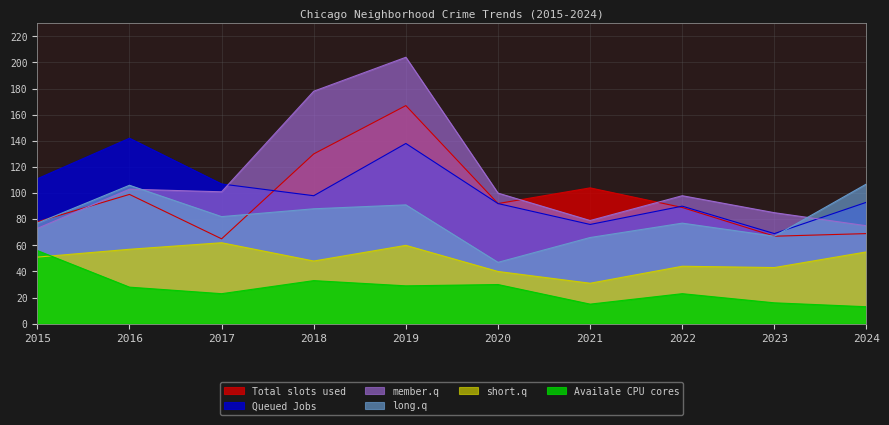

What is the difference between the highest and lowest values at 2018?

145